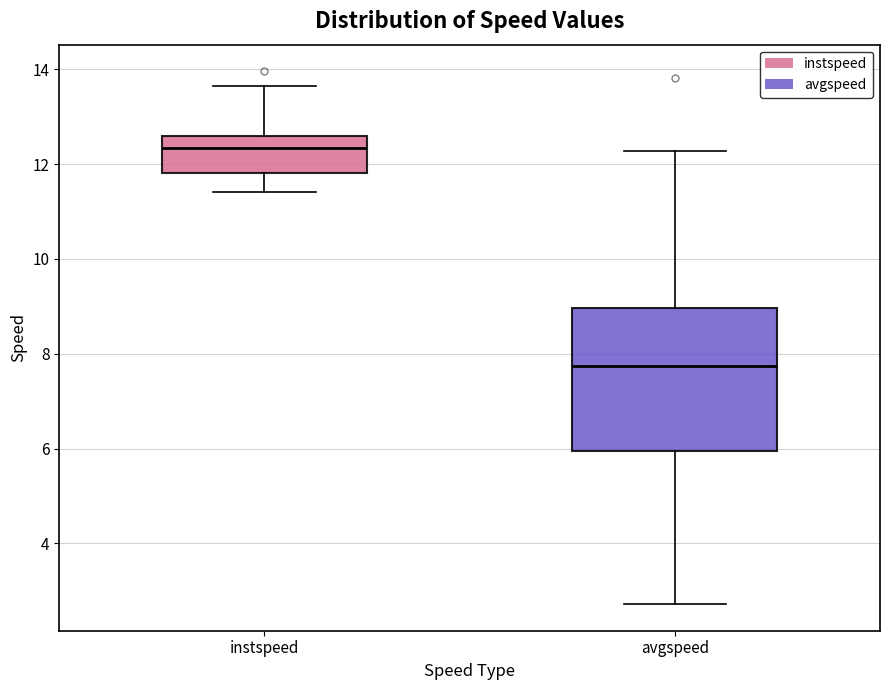

Which box's median line is the lowest?

avgspeed